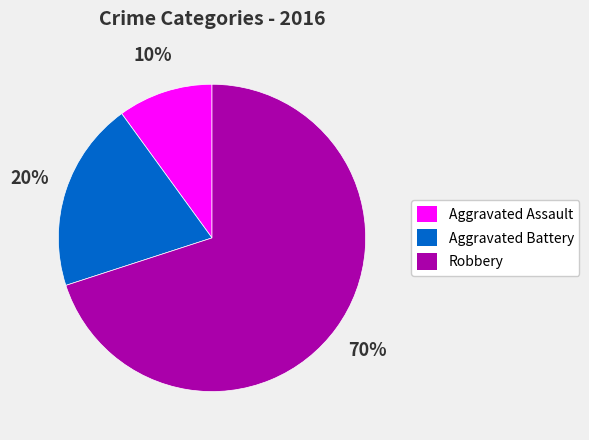

Is it true that Aggravated Assault is 10% of the pie?

True